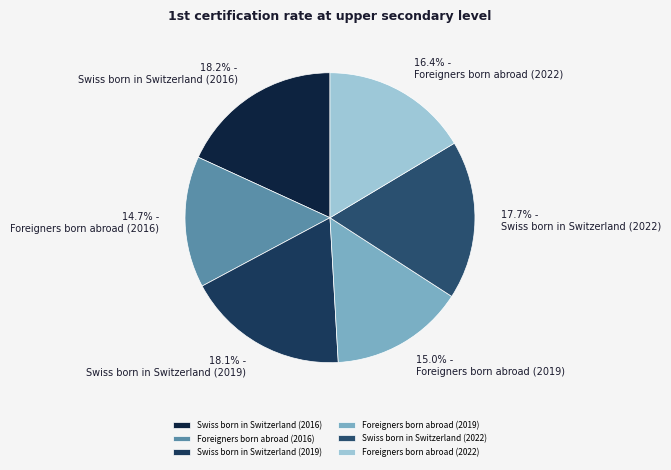

To the nearest percent, what portion does Swiss born in Switzerland (2019) represent?

18%